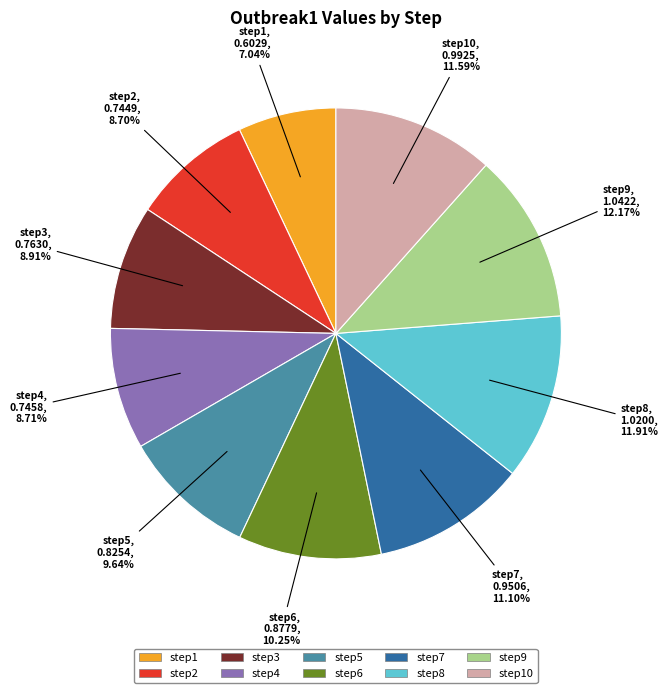

Is there a majority slice in this chart?

No